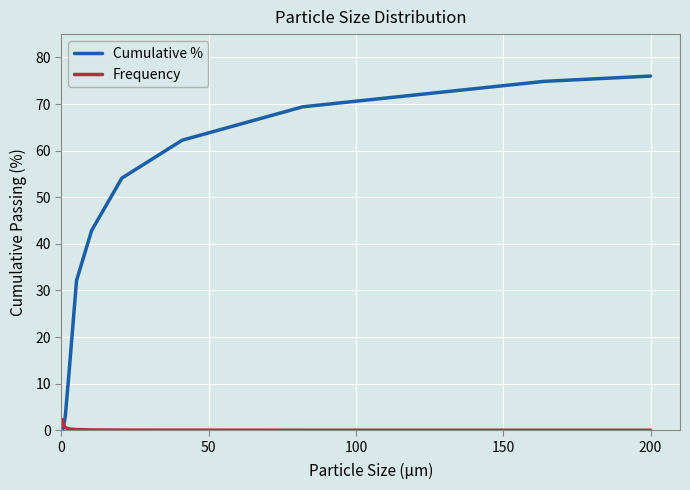

Which series has the largest total across all categories?

Cumulative %